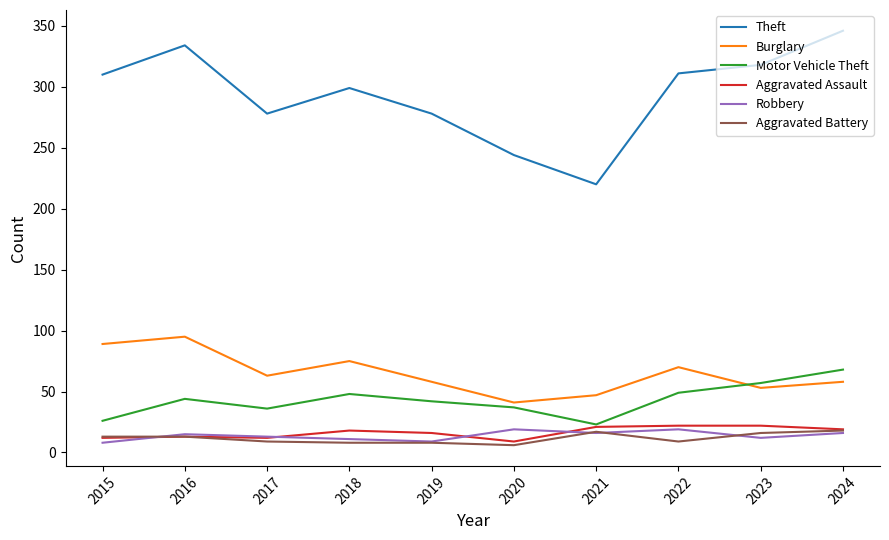

True or false: Motor Vehicle Theft and Aggravated Battery intersect in this chart.

False